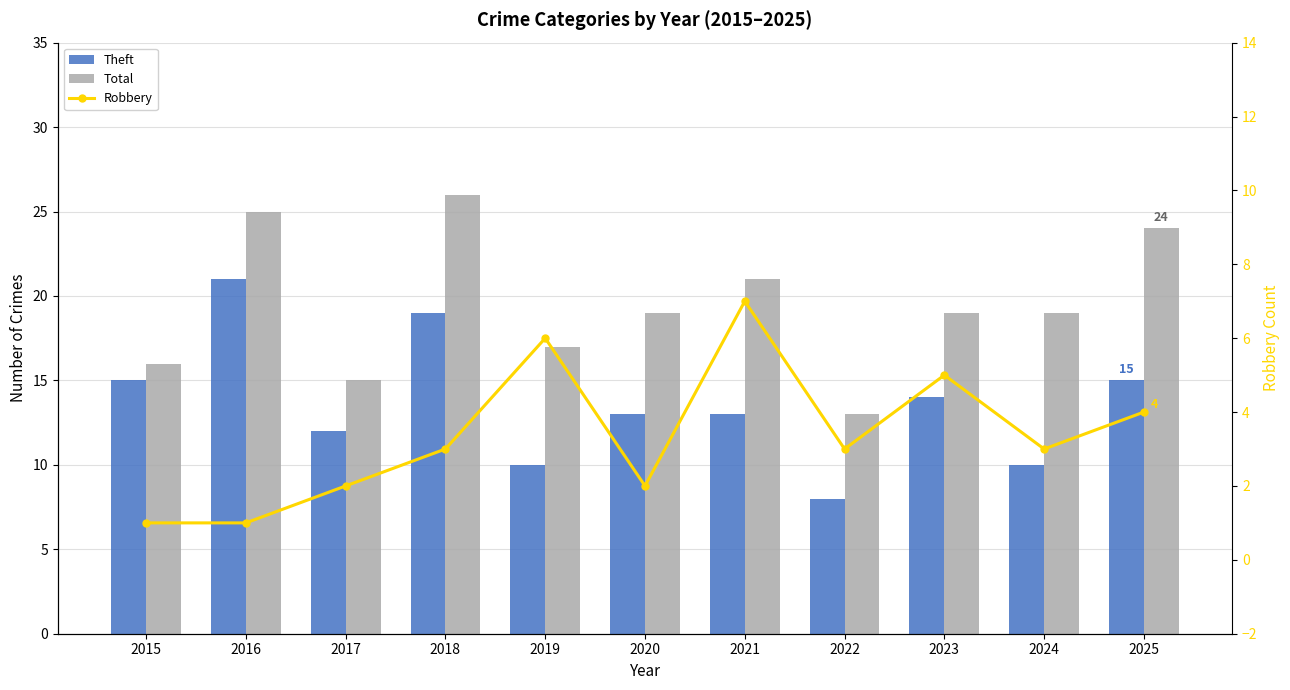

The value of Theft at 2018 is 30. True or false?

False